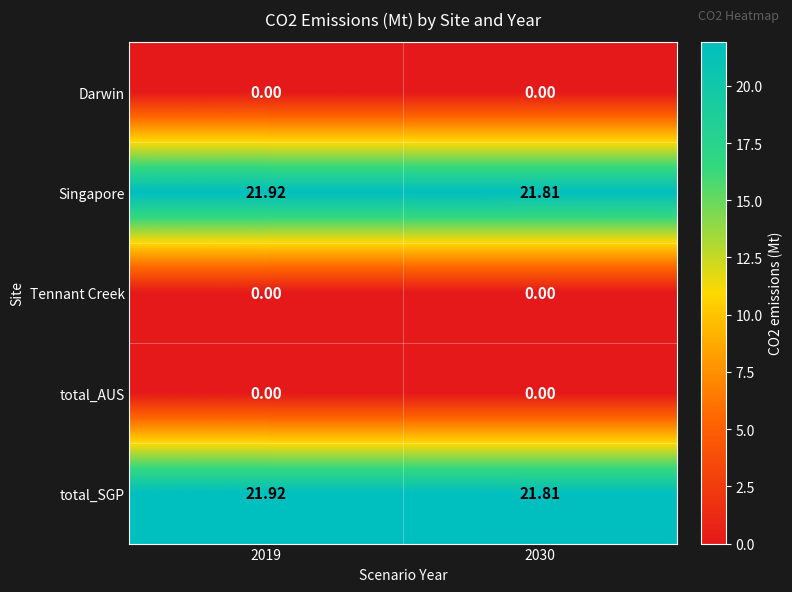

Is the value of Singapore at 2019 greater than the value of Tennant Creek at 2030?

Yes